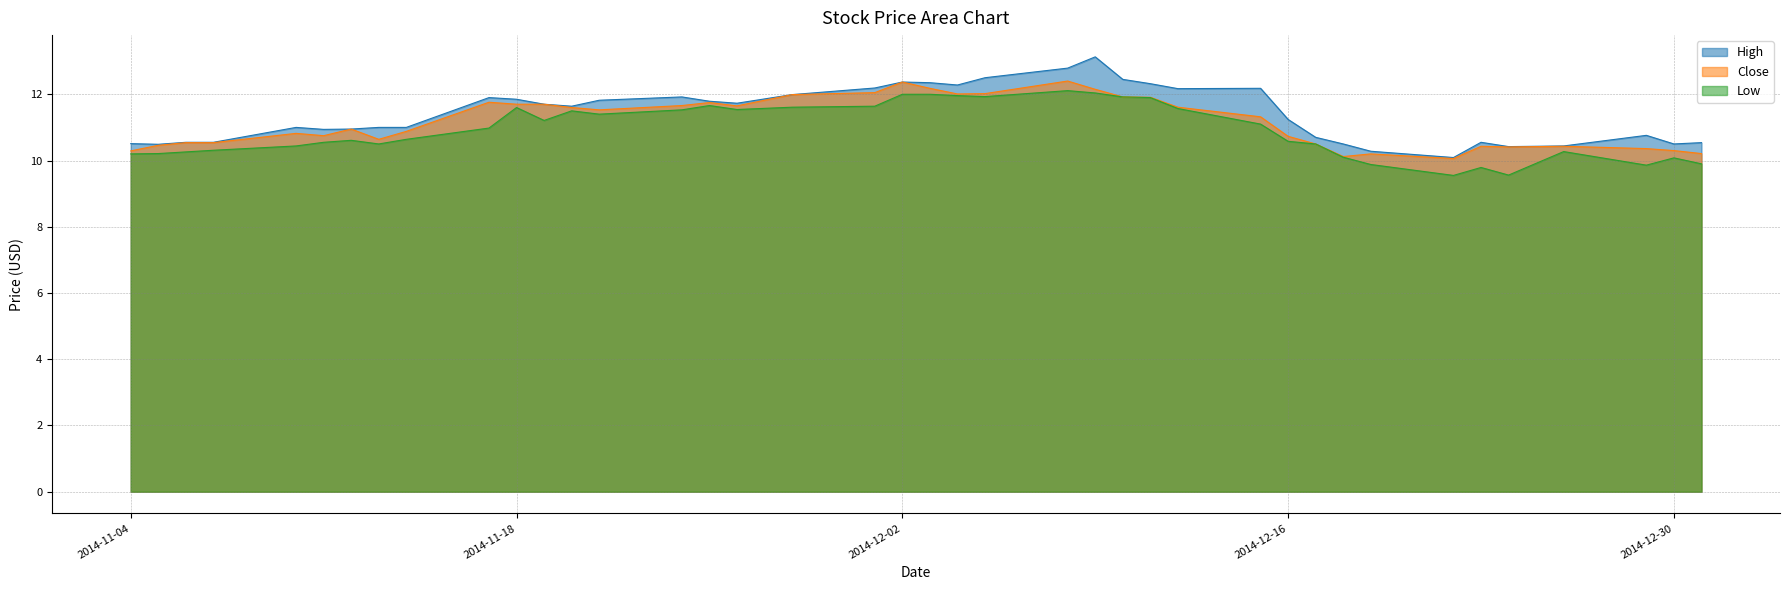

What is the maximum value shown in the chart?

13.1